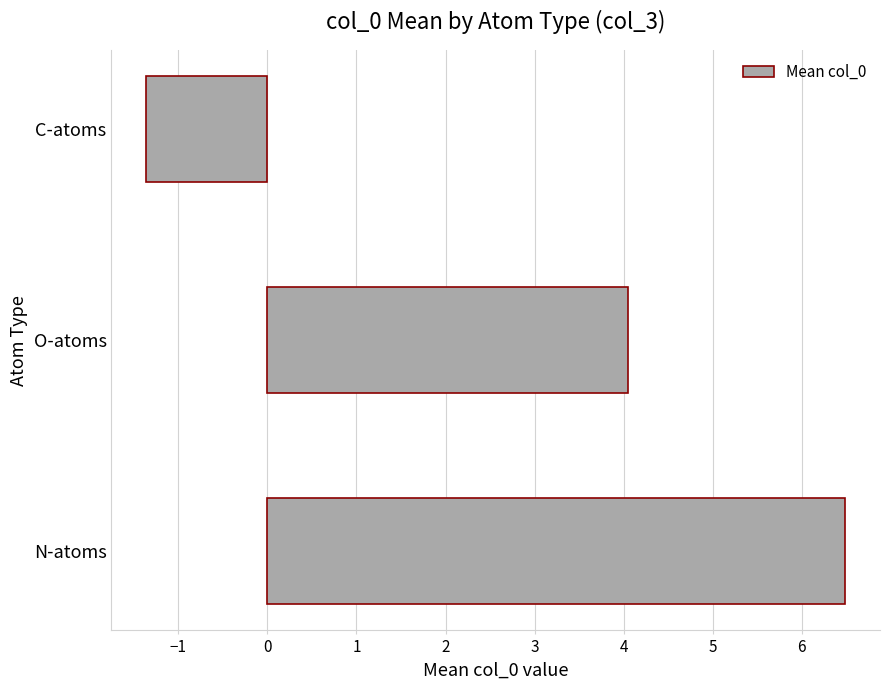

Reading bottom to top, what are all the values shown in this chart?

N-atoms=6.5	O-atoms=4.0	C-atoms=-1.4